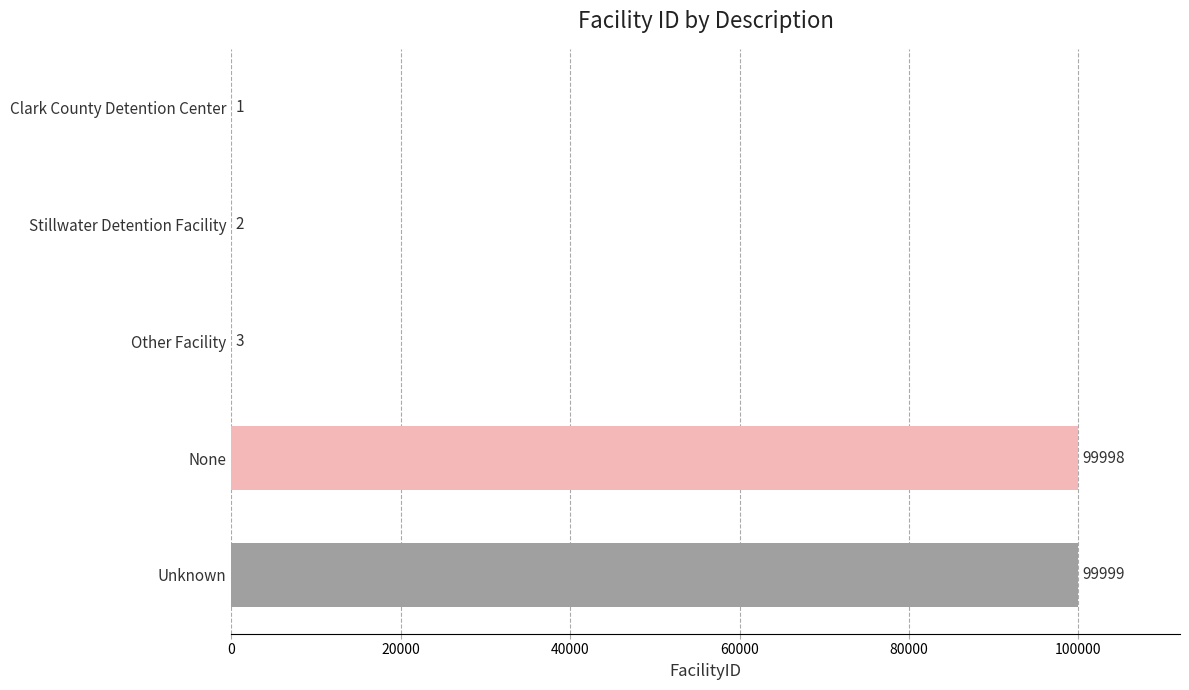

Where is the data nearest to the value 50000?

Other Facility